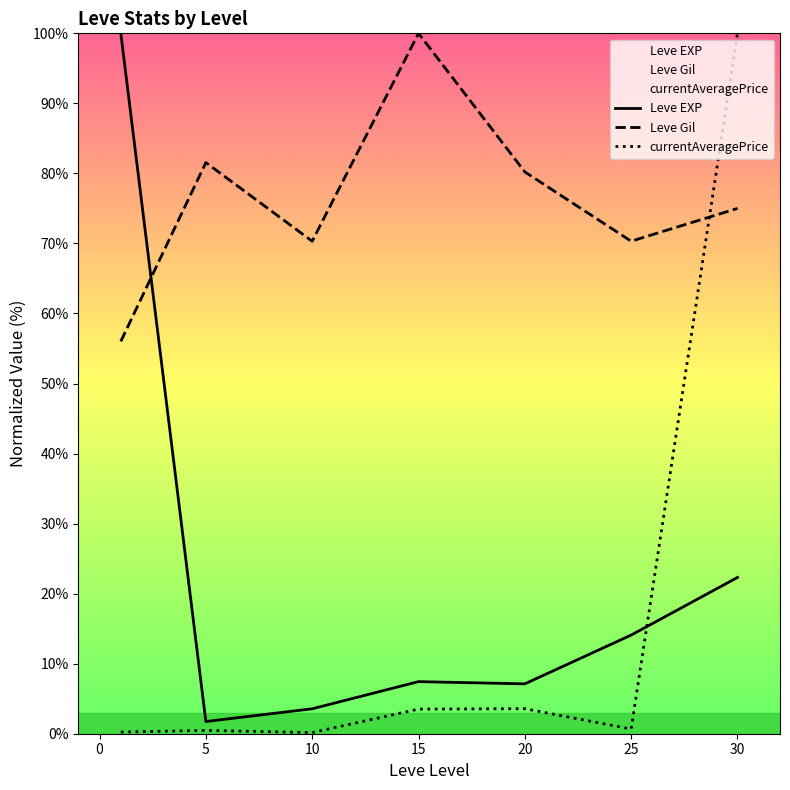

Count the number of data series in this chart.

3